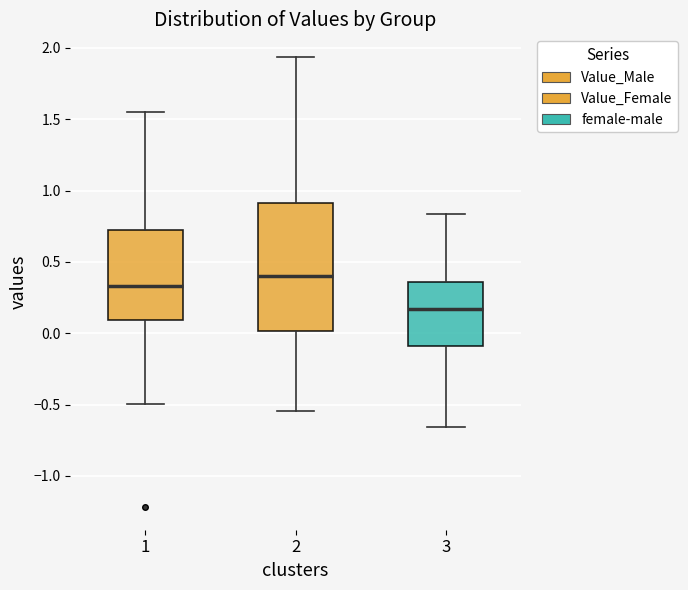

Reading left to right, transcribe this box plot: for each box, give where its median line is, the range the box spans, and where its two whiskers end, as read against the y-axis. The values are not printed on the chart, so give them approximately, as read against the axis.

1: median 0.35, box 0.10 to 0.70, whiskers -0.50 to 1.55
2: median 0.40, box 0.00 to 0.90, whiskers -0.55 to 1.95
3: median 0.15, box -0.10 to 0.35, whiskers -0.65 to 0.85